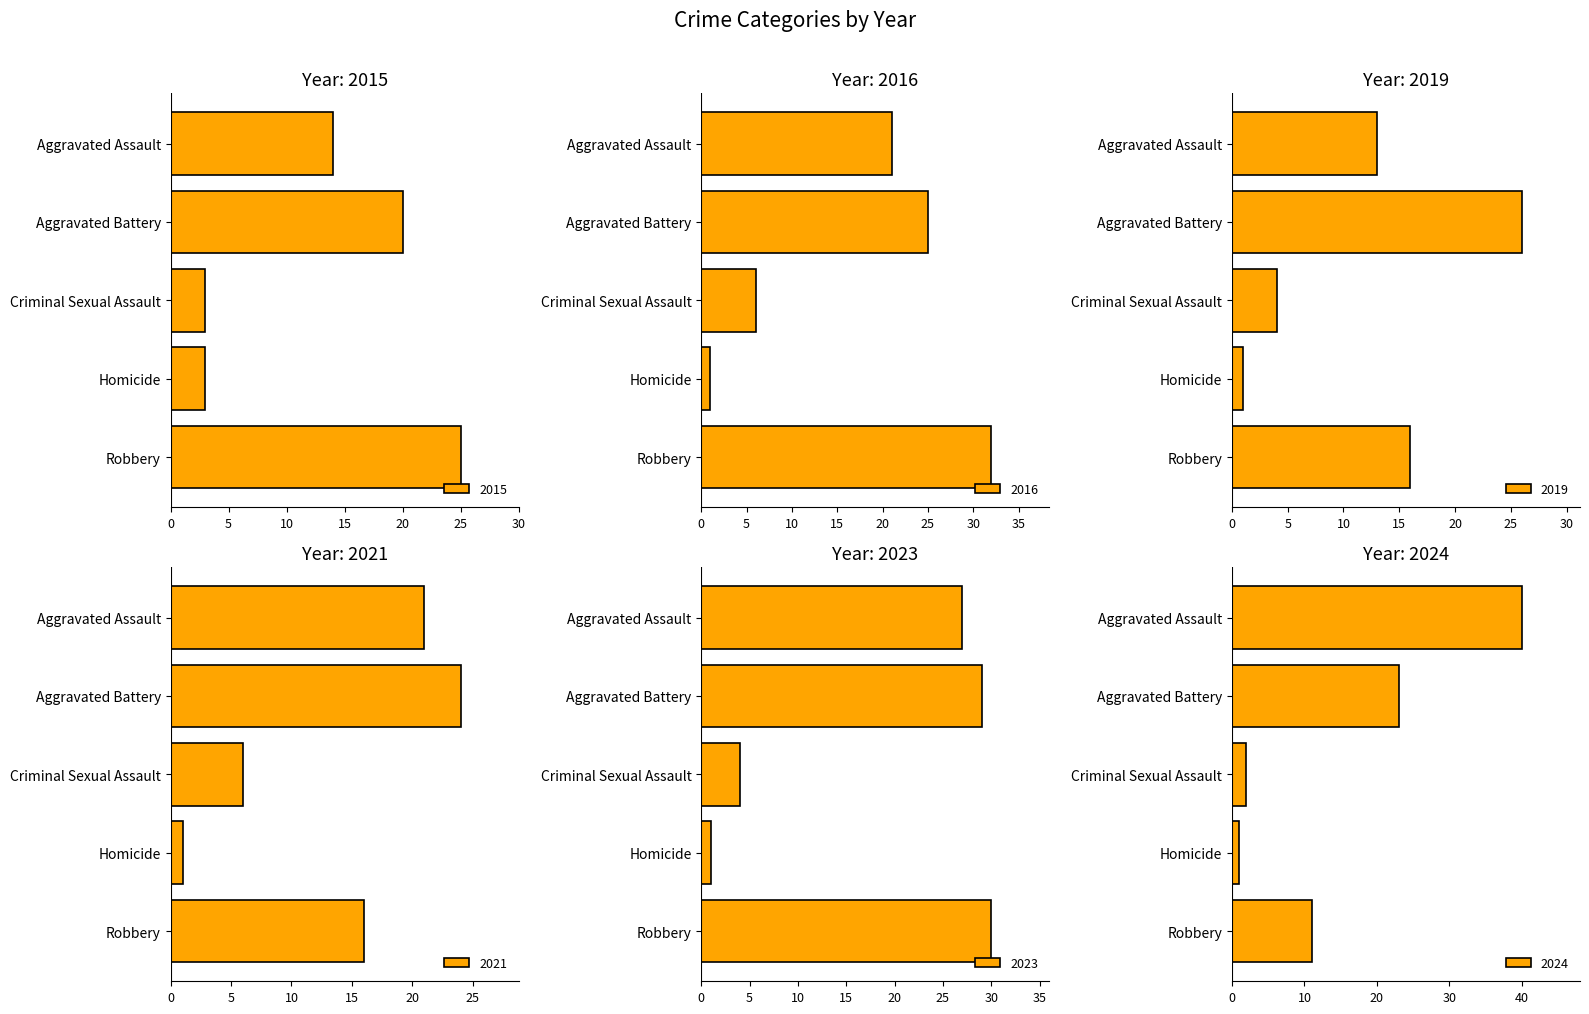

Where does the 2016 series first go above 21?

Aggravated Battery